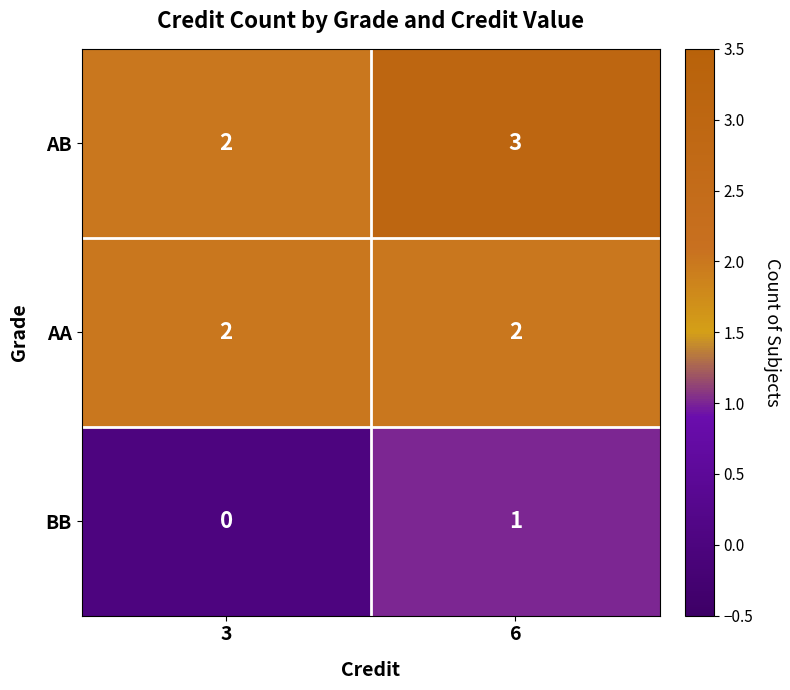

Which series has the largest total across all categories?

AB